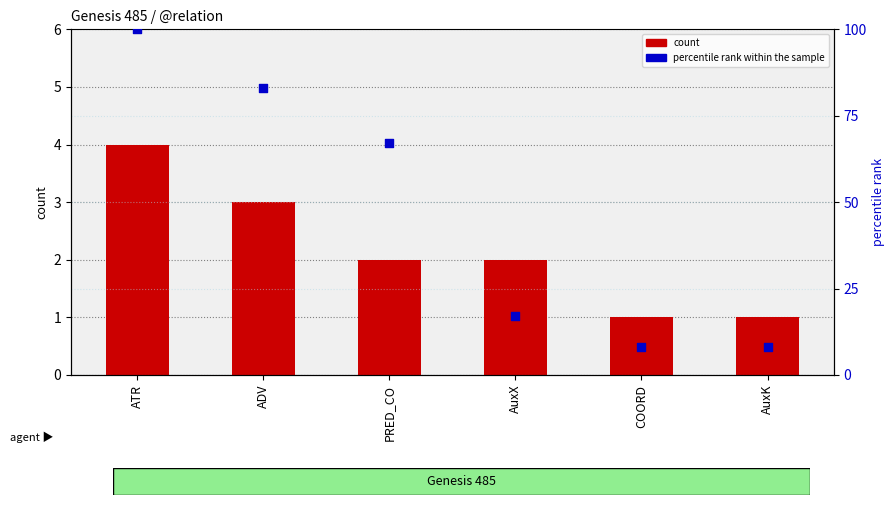

What is the total value across all series at AuxK?

9